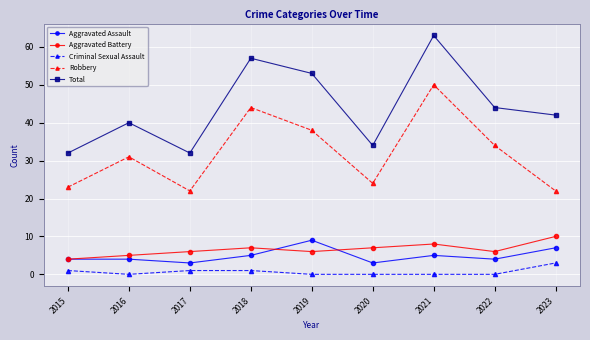

At which category does Aggravated Battery reach its first local peak?

2018